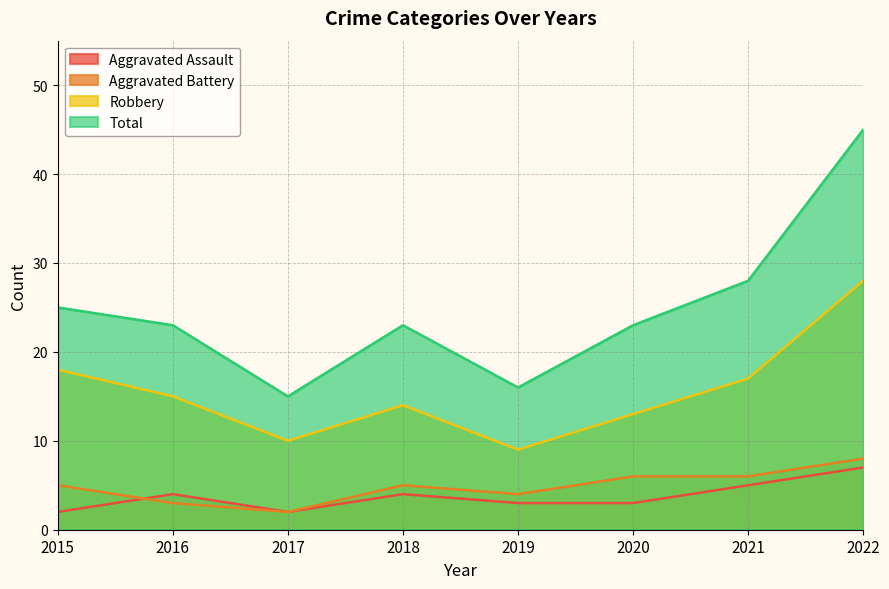

At which category does the chart reach its peak across all series?

2022